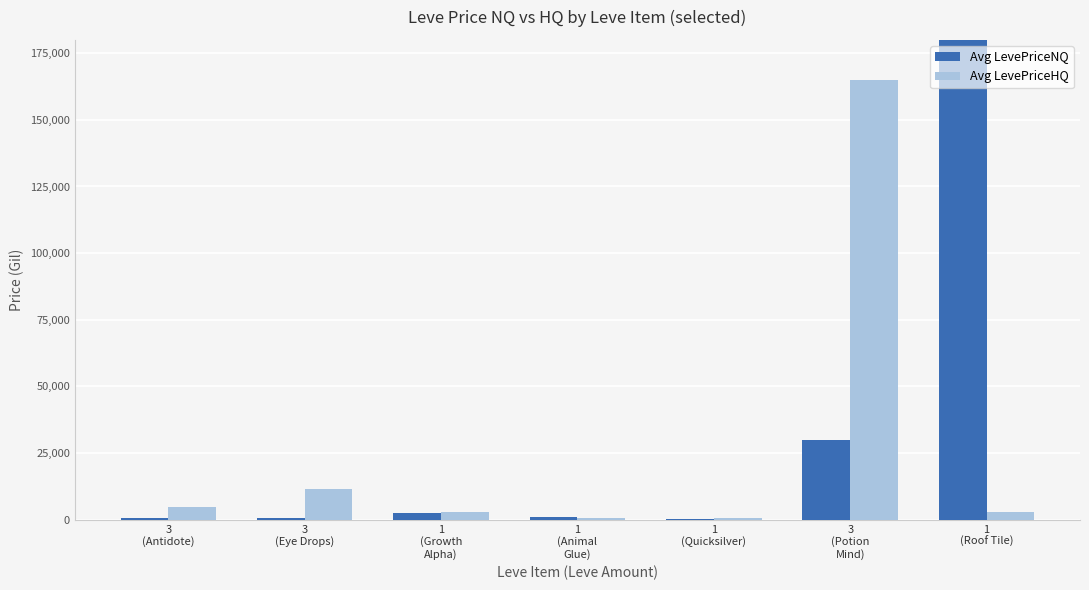

Reading left to right, transcribe all the data shown in this chart.

Avg LevePriceNQ: 704.6	561.8	2648.0	900.0	257.4	30000.0	3334149.8
Avg LevePriceHQ: 4574.5	11400.0	3000.0	502.0	470.0	165000.0	2747.3